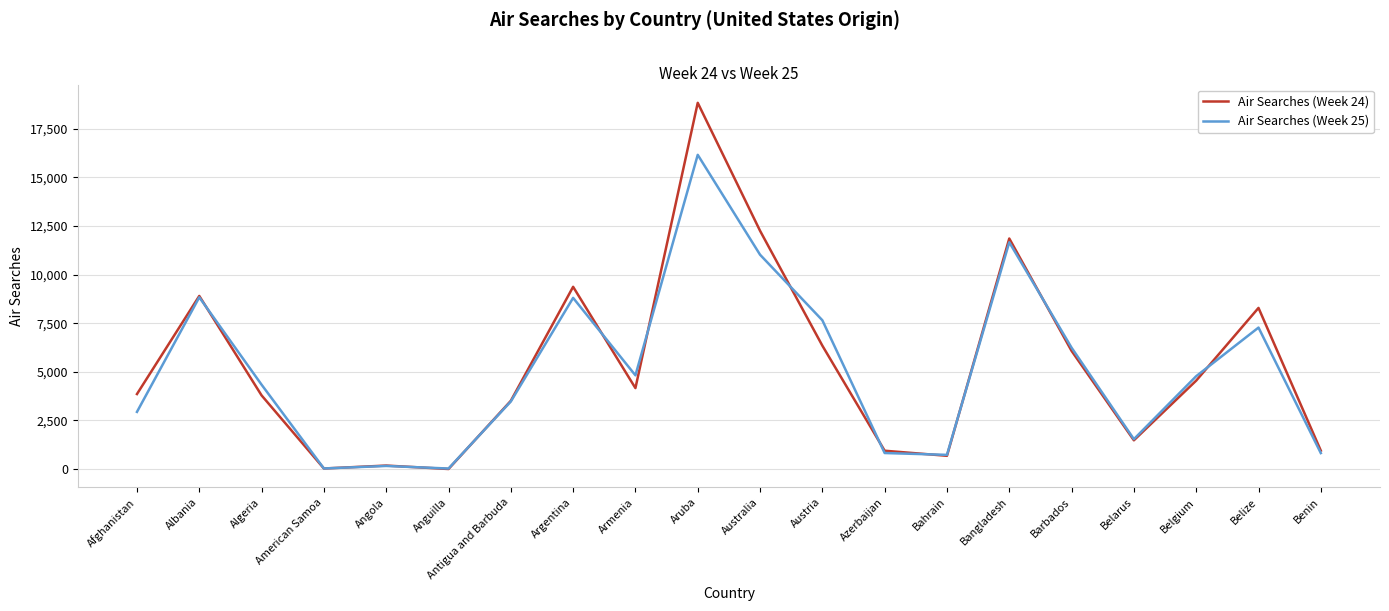

What is the difference between the second highest and minimum values in the Air Searches (Week 24) series?

12255